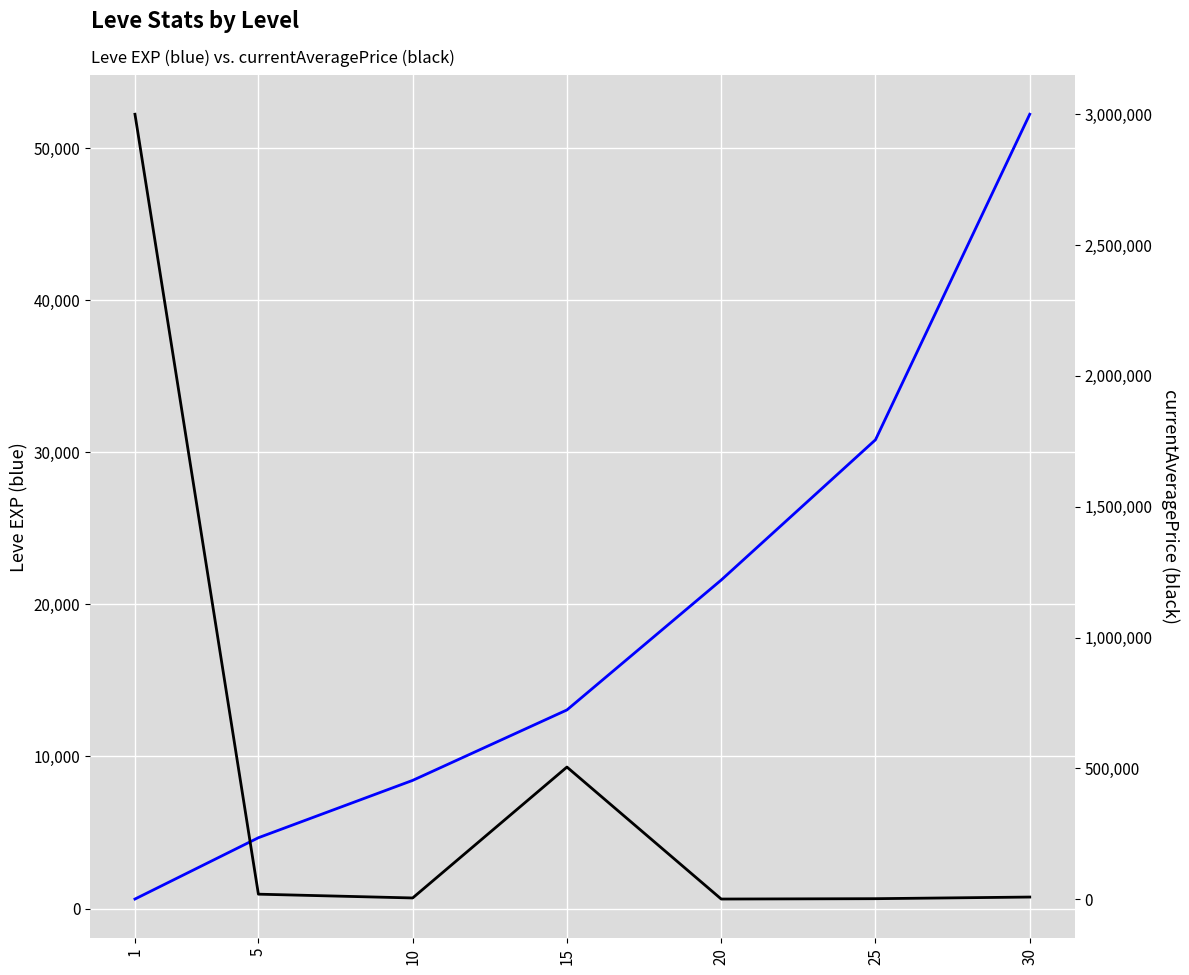

How many lines are shown in the chart?

2